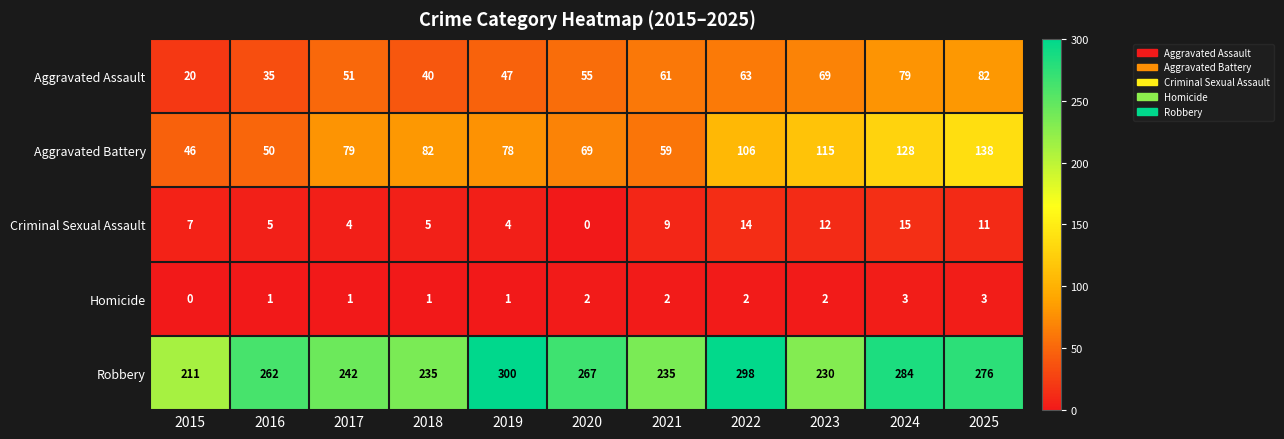

What is the total value across all series at 2019?

430